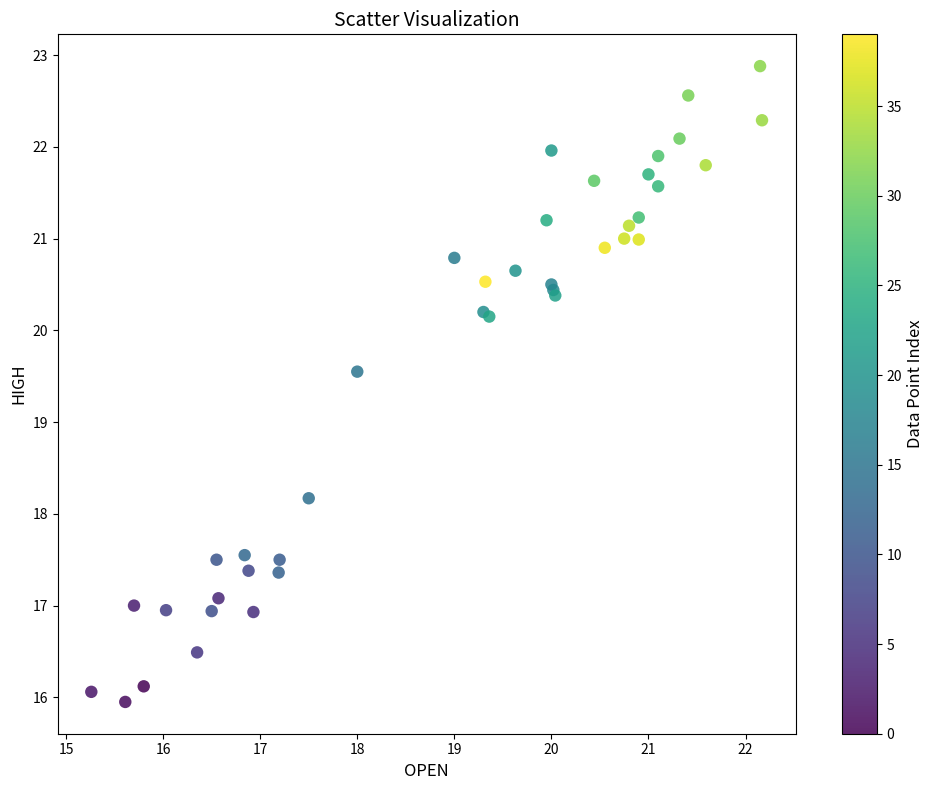

What Y value in the scatter plot is closest to 19?

19.6